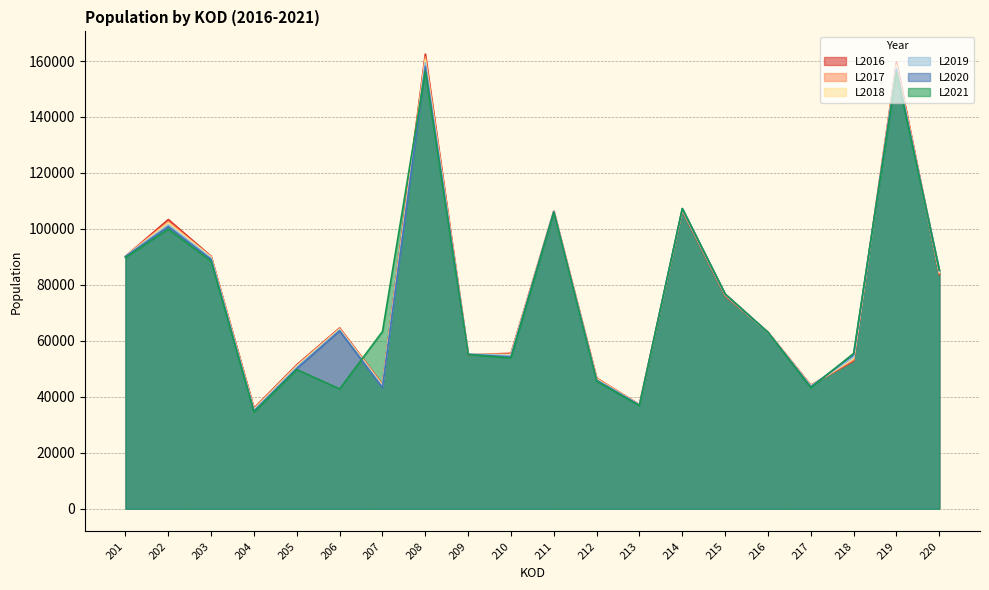

At which label is L2021 closest to 95417?

202